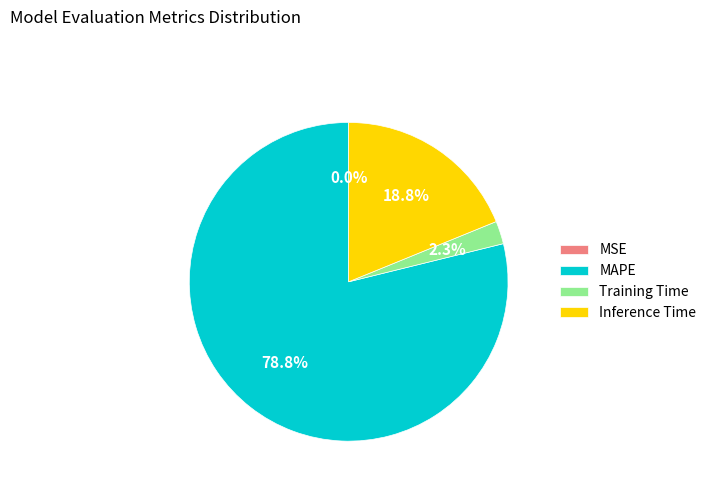

To the nearest percent, what is the average slice percentage?

25%